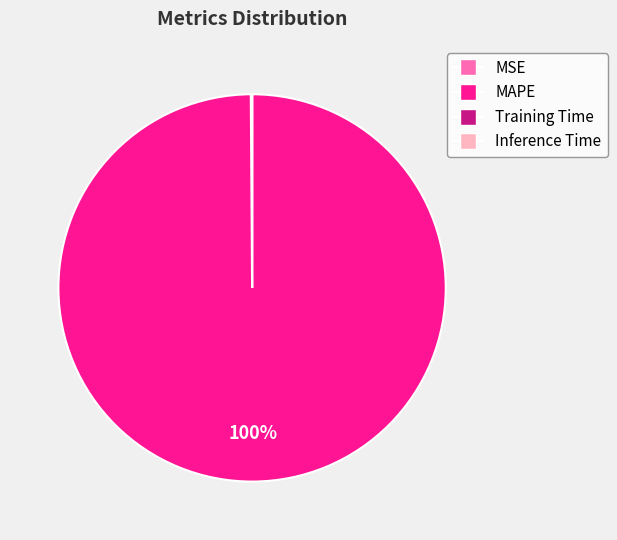

Which slice is the largest?

MAPE